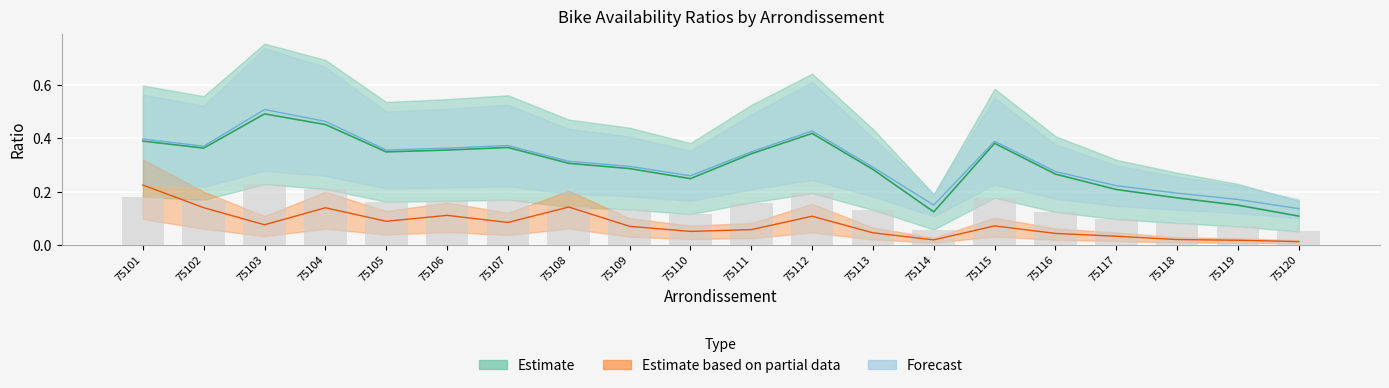

Between 75101 and 75108, which series saw the biggest shift?

Forecast (mid)